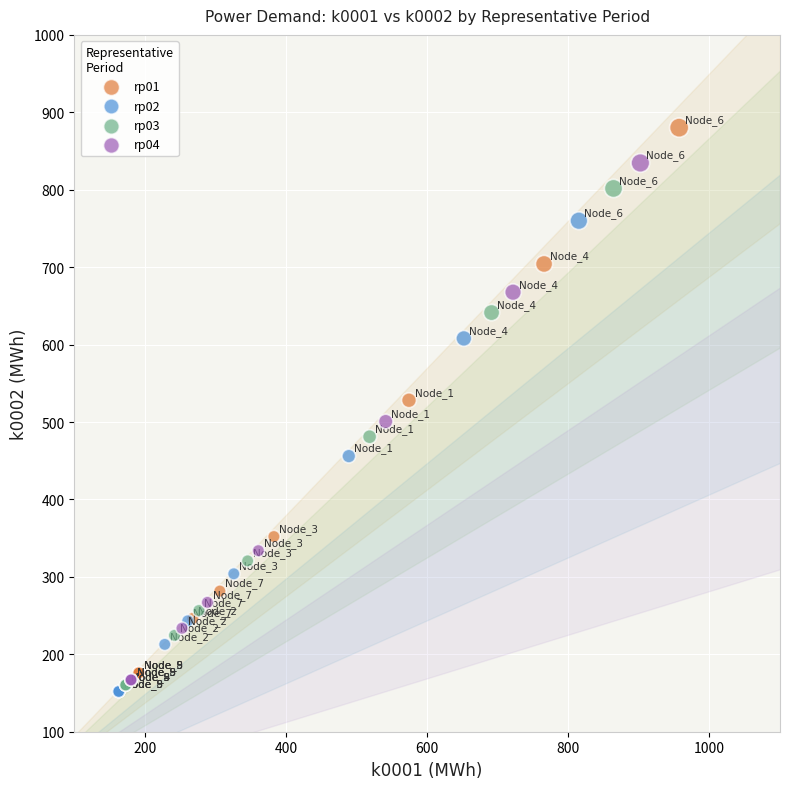

What are all the series names shown in the legend?

rp01, rp02, rp03, rp04